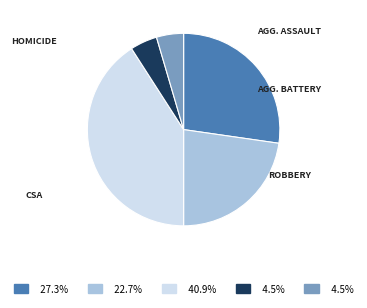

Is there any slice that represents more than half of the pie?

No